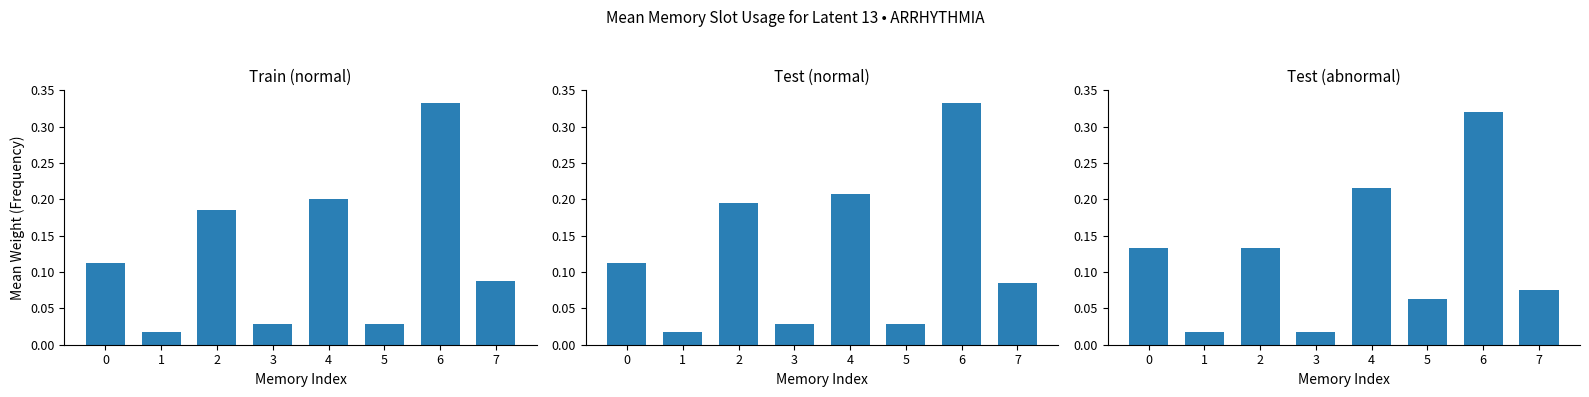

Which series has the largest total across all categories?

Test (normal)